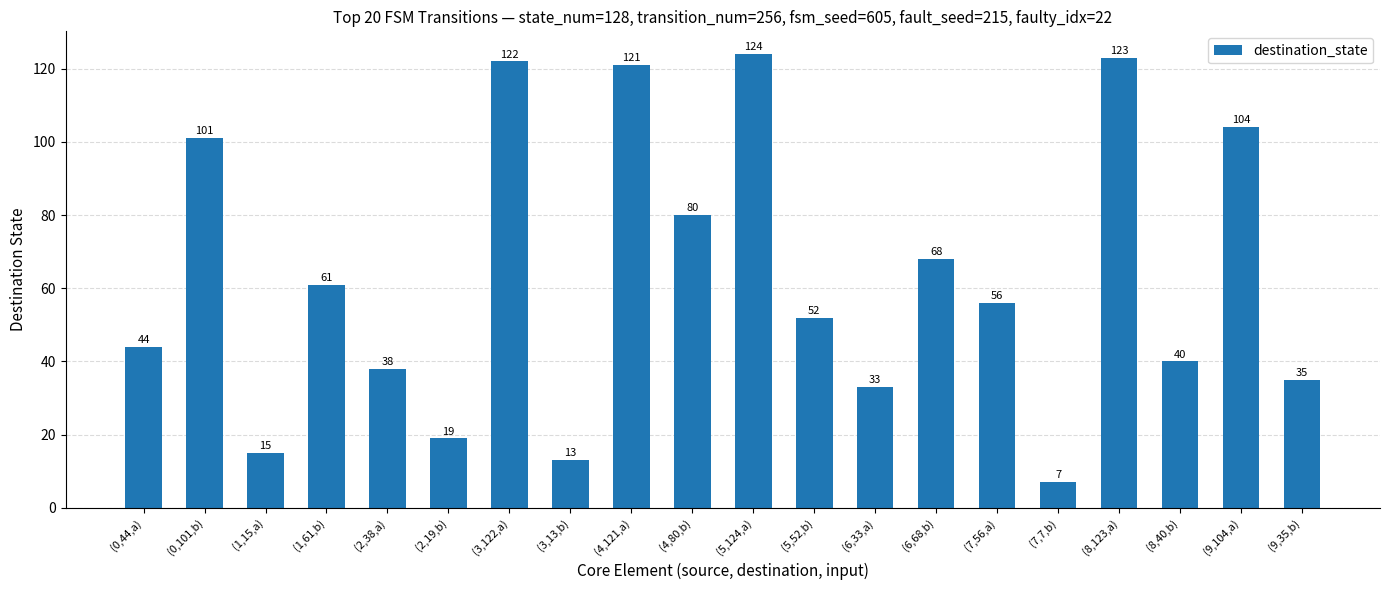

At which category does the chart reach its peak across all series?

(5,124,a)